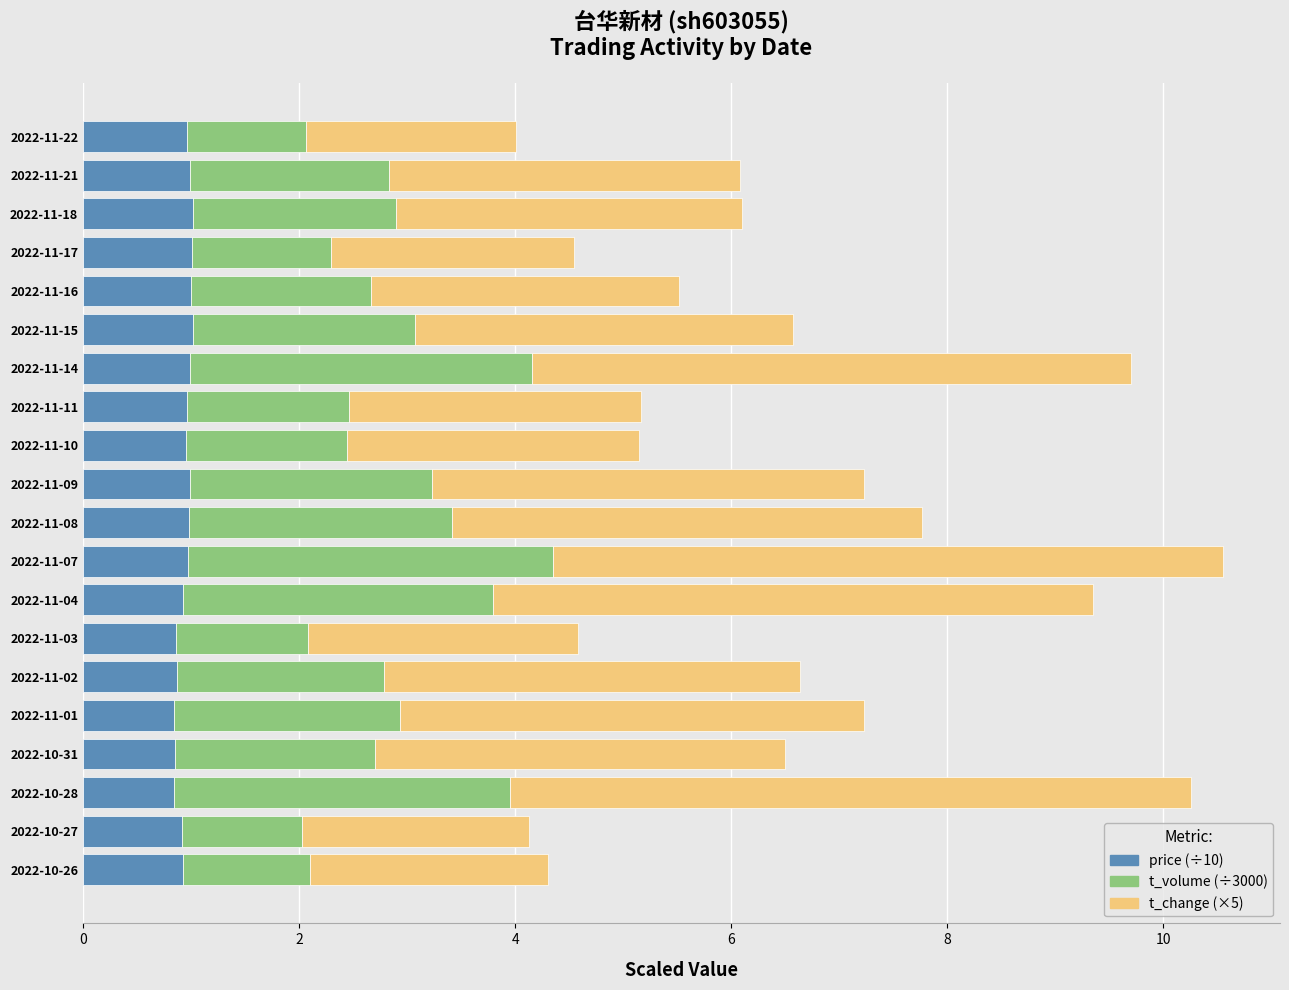

Count the number of categories in the chart.

20